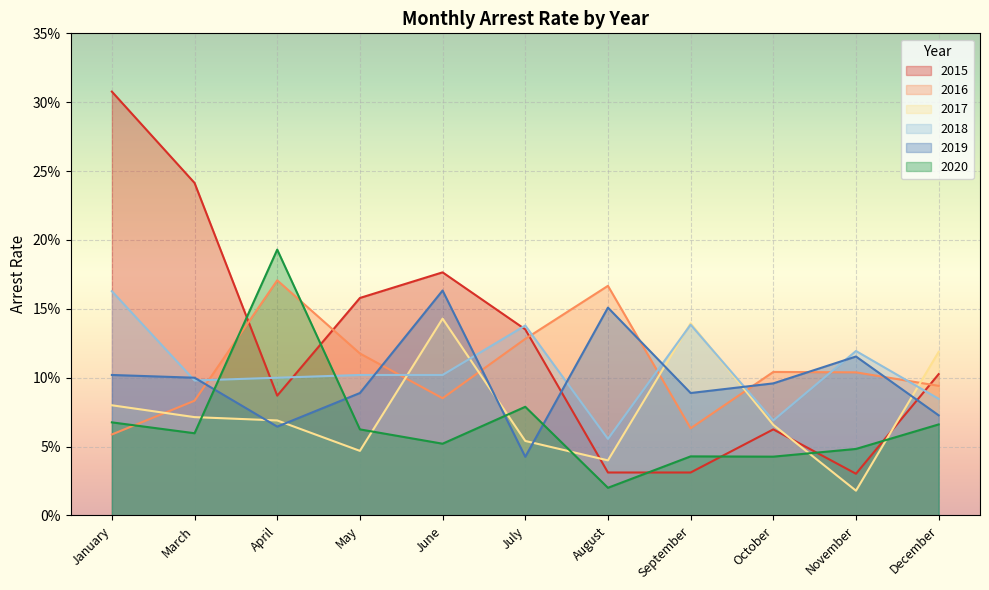

What are all the series names shown in the legend?

2015, 2016, 2017, 2018, 2019, 2020